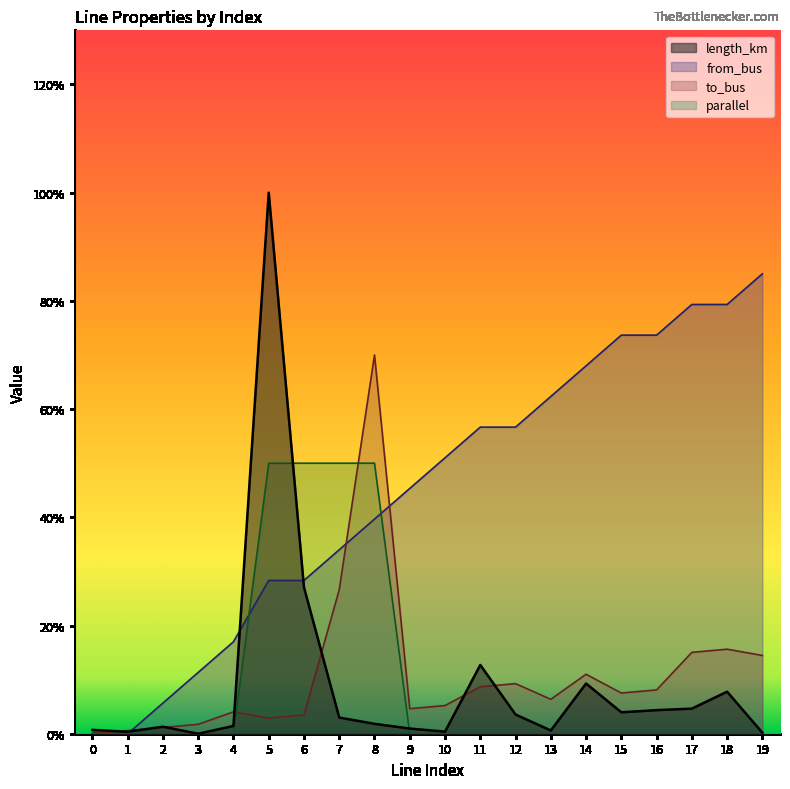

How many data points does each series have?

20